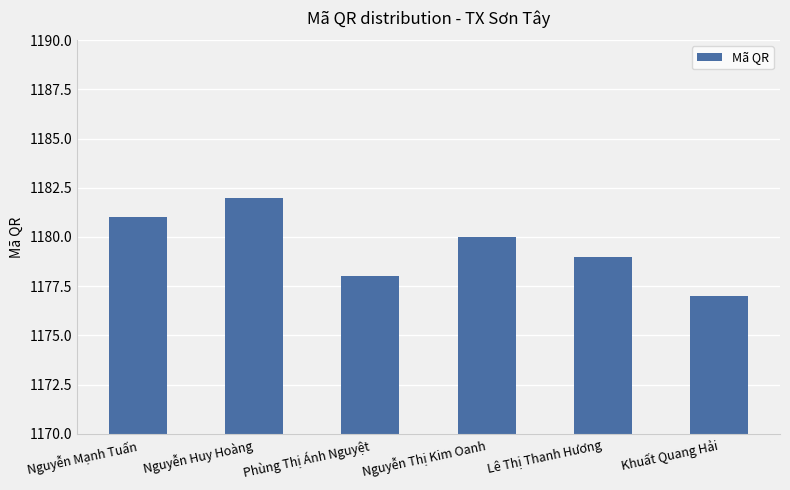

What is the average value?

1180